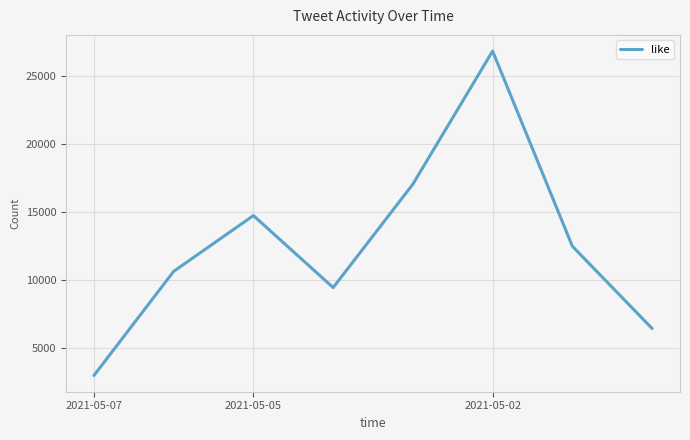

True or false: there are more than 2 points higher than both neighbors.

False